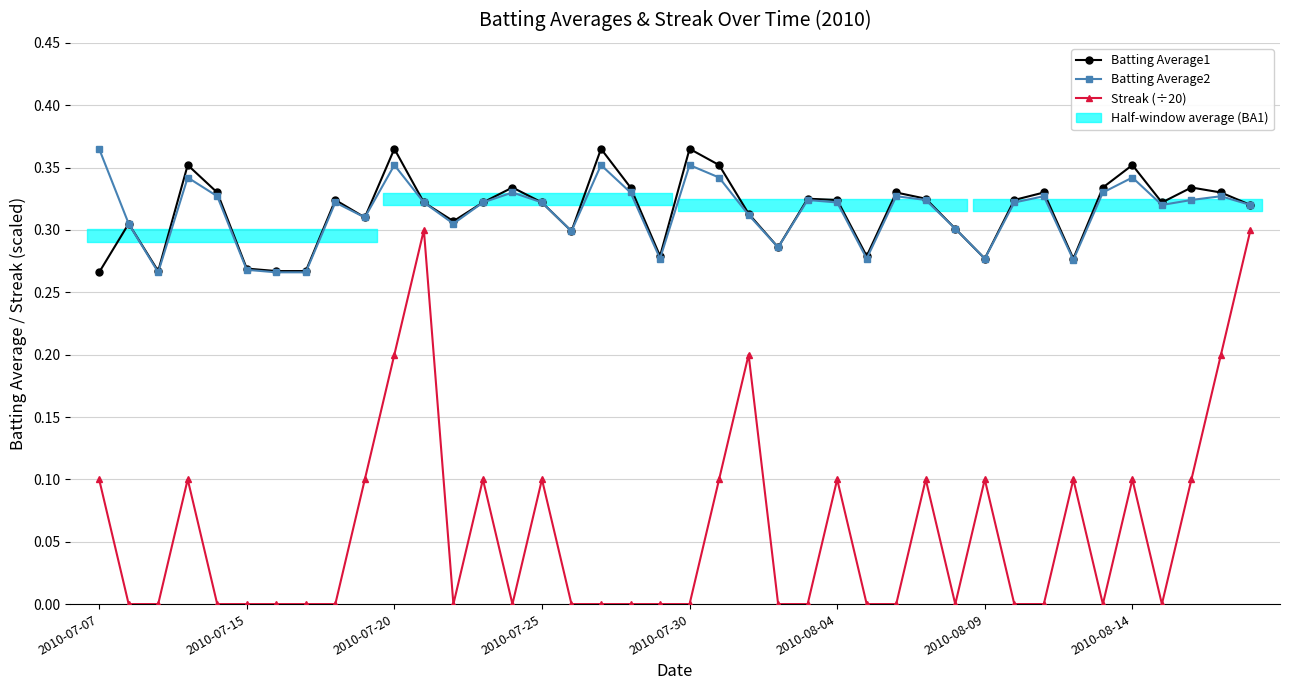

Which category has the lowest value in the Batting Average1 series?

2010-07-07